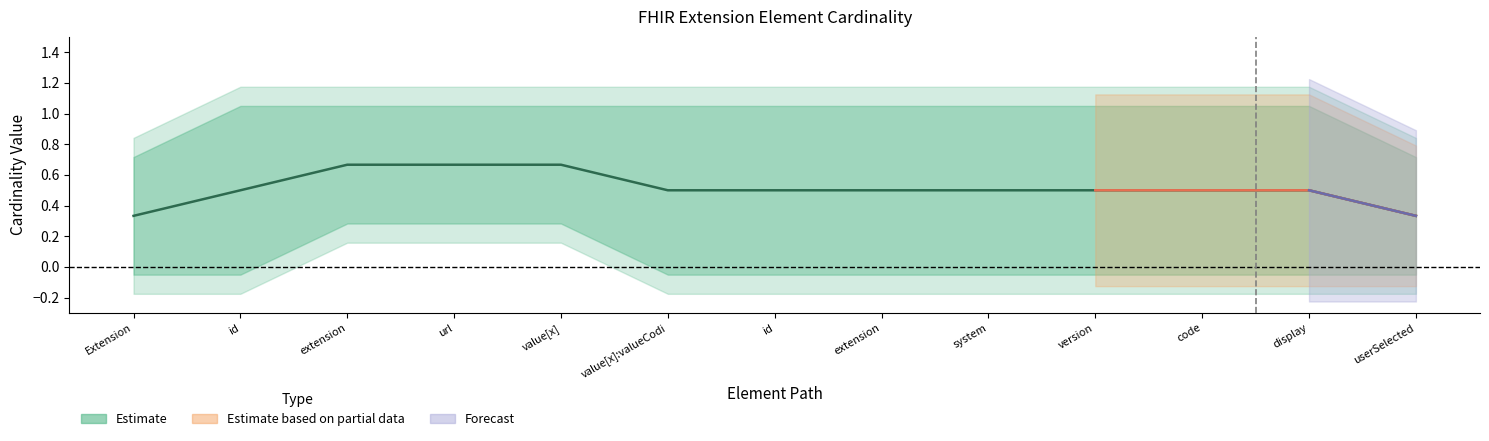

What is the sum of all values?

6.7